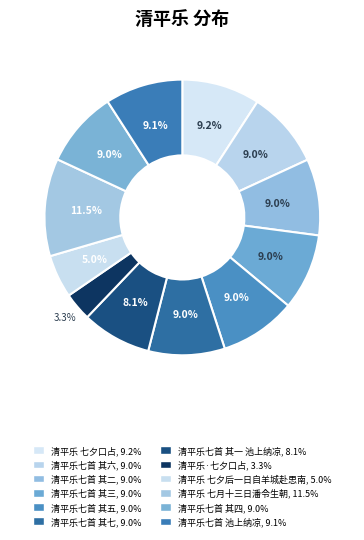

Between 清平乐七首 池上纳凉 and 清平乐七首 其三, which is larger?

清平乐七首 池上纳凉